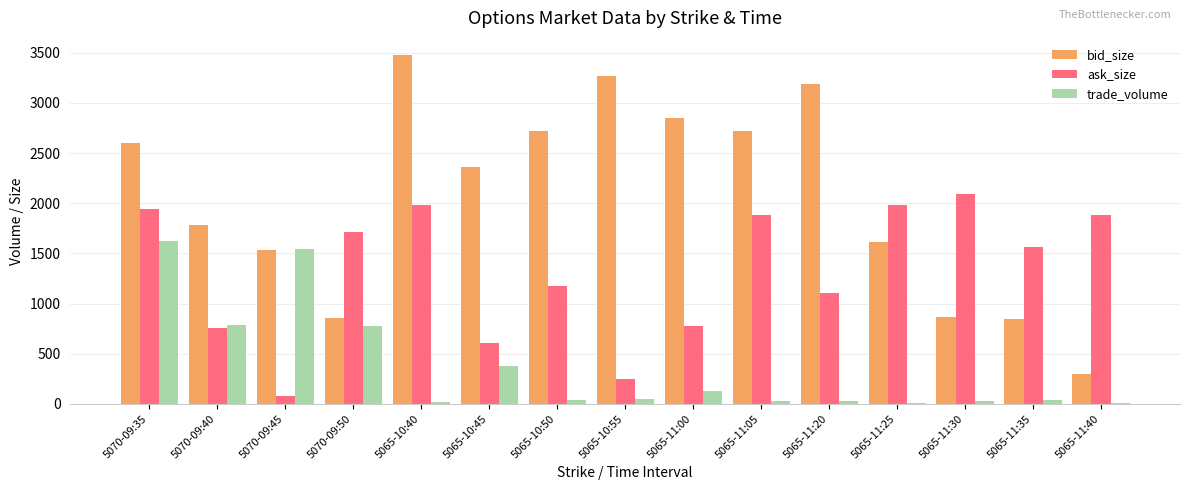

At which category is the sum across all series the highest?

5070-09:35